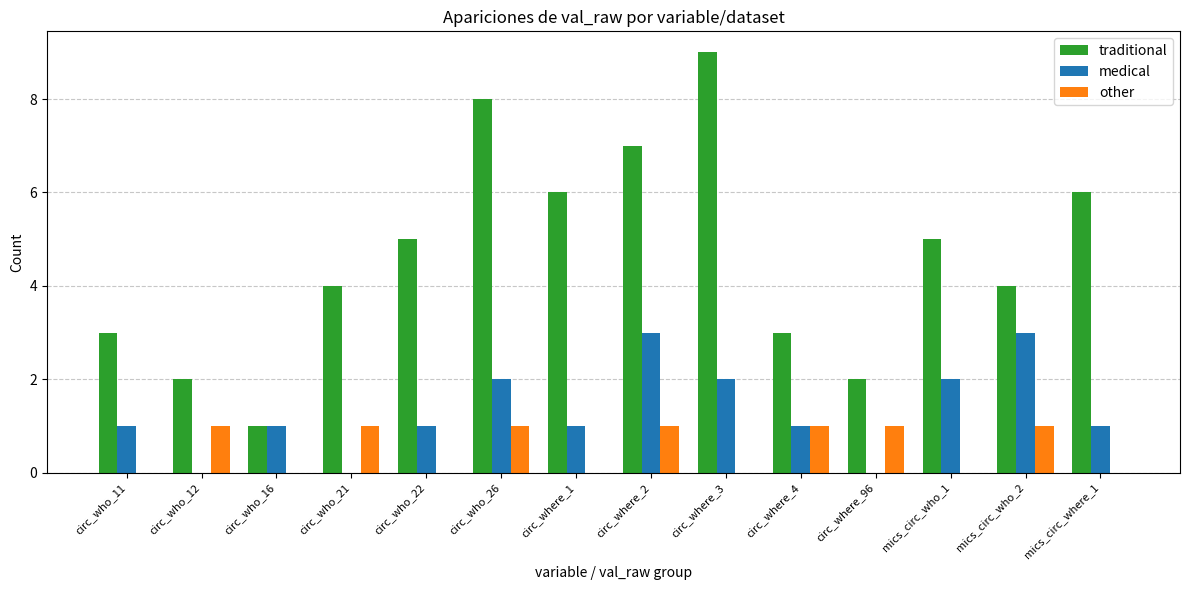

Which series has the largest total across all categories?

traditional